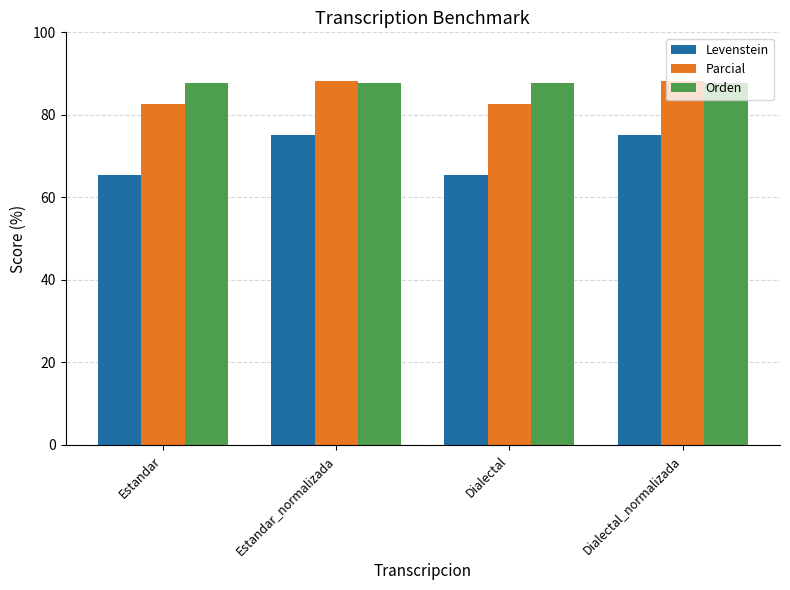

What is the value of the Parcial bar at the 1st from the left?

82.6